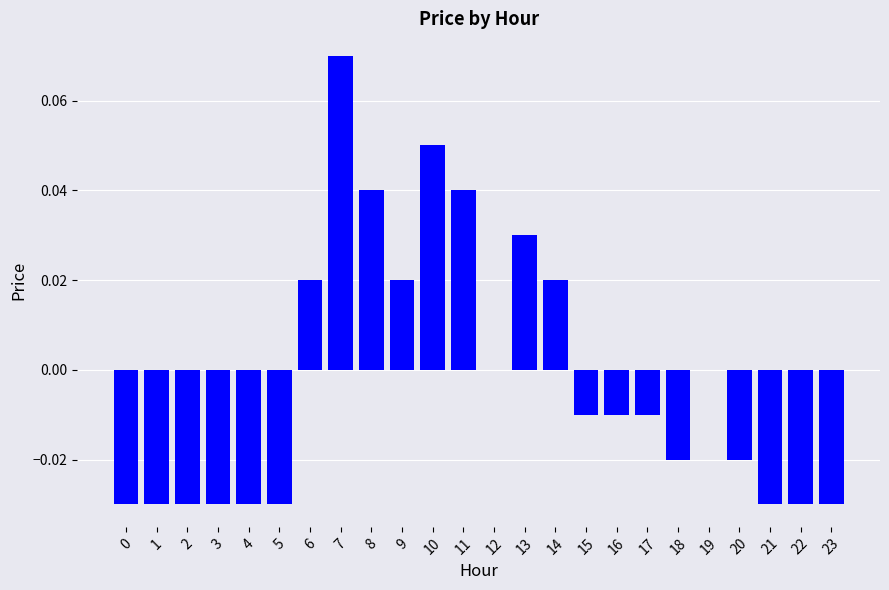

How many distinct data groups are displayed?

1